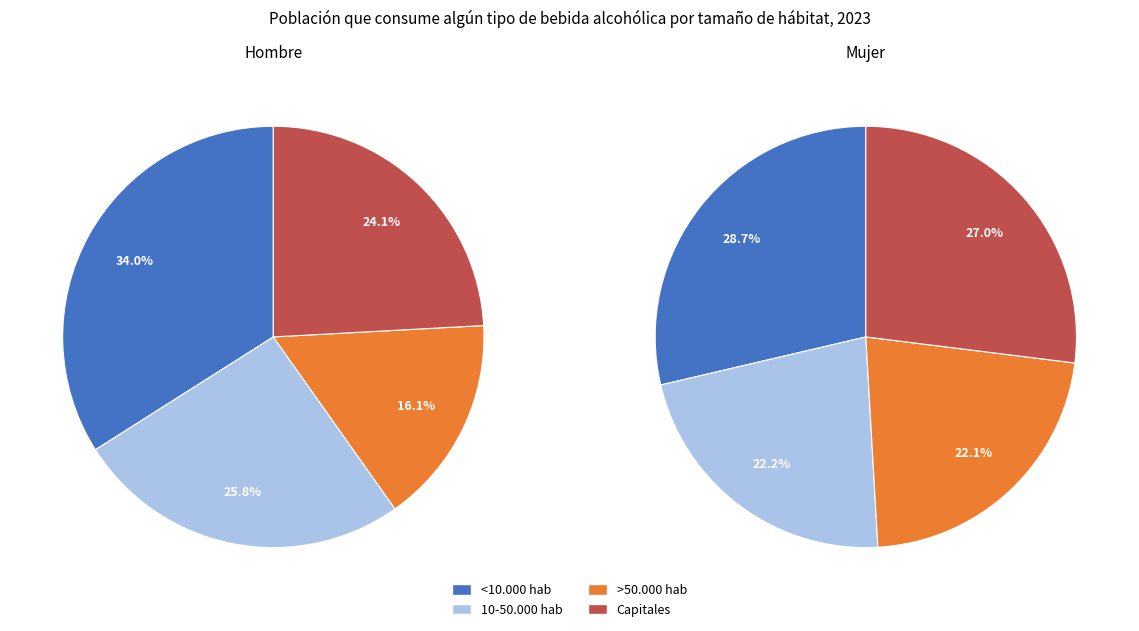

Rank the categories by value from highest to lowest.

<10.000 hab, 10-50.000 hab, Capitales, >50.000 hab